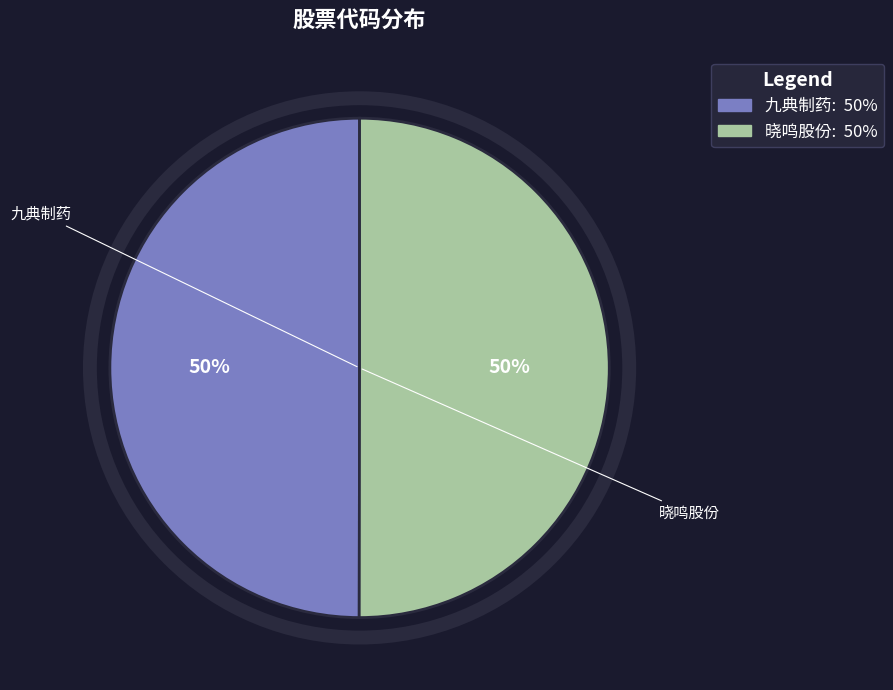

Count the number of slices in the pie.

2